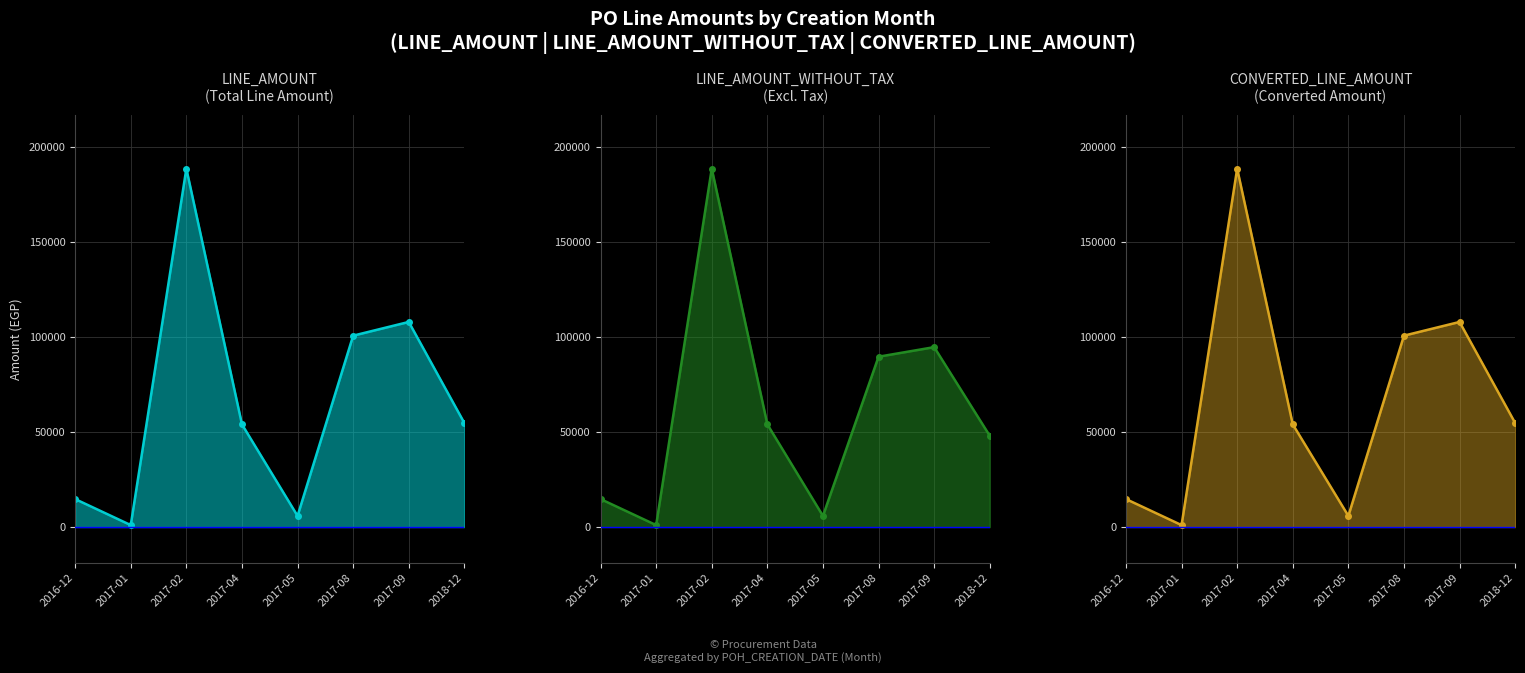

What is the difference between the second highest and second lowest values in the LINE_AMOUNT line series?

102022.8